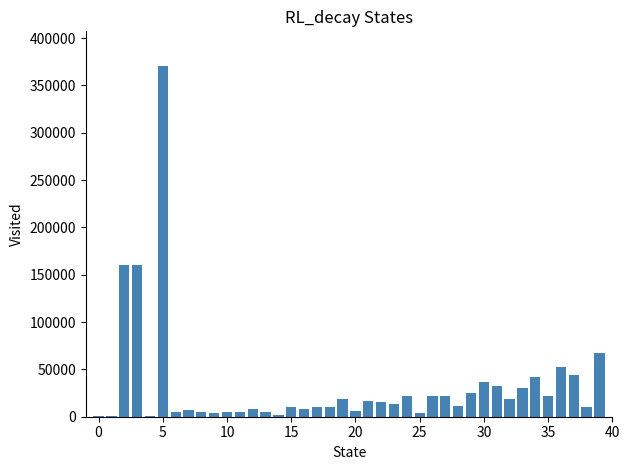

What is the greatest value displayed?

370112